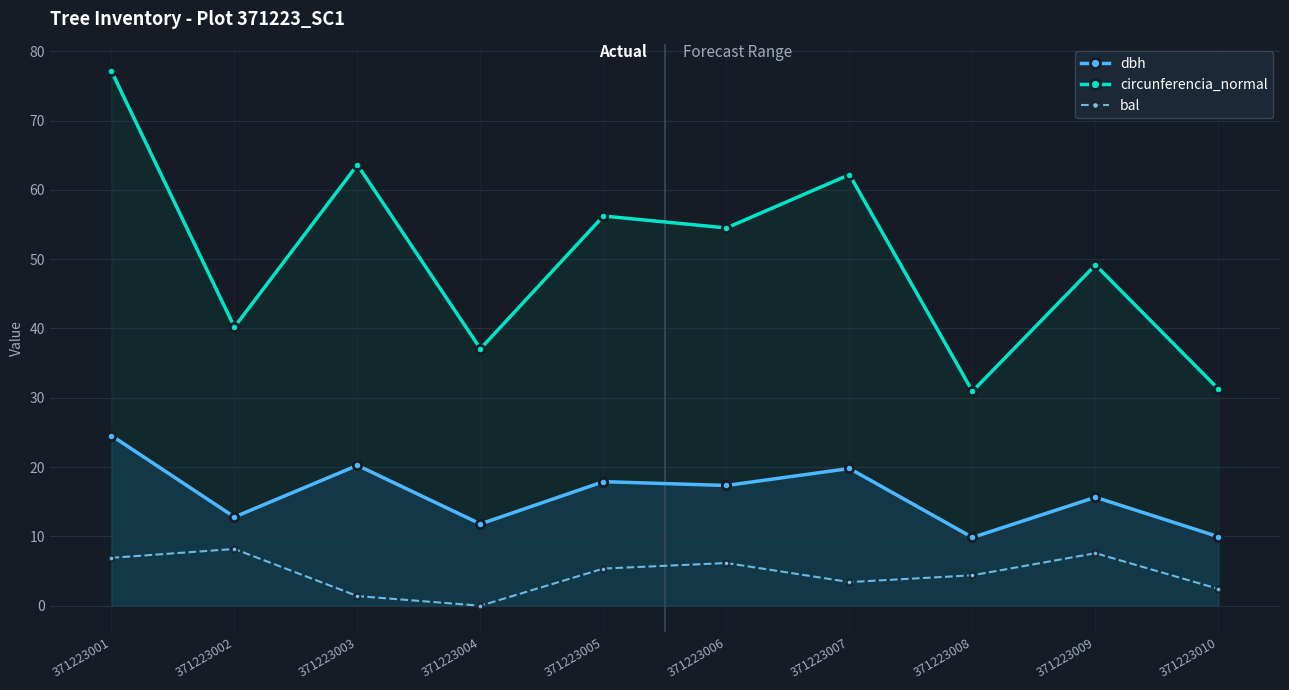

How many values in the dbh series are below 17?

5